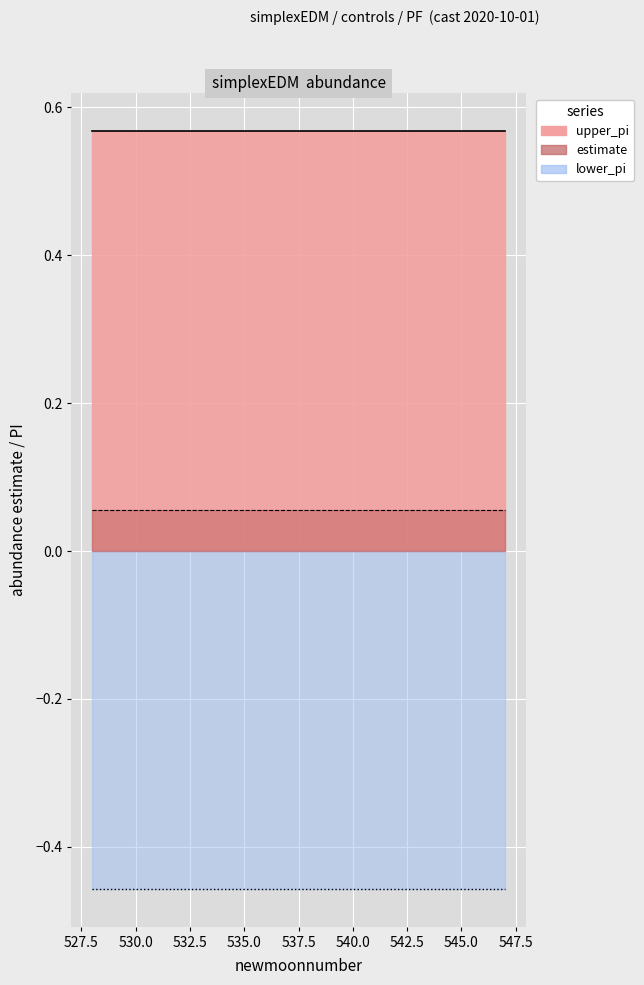

How many categories are shown in the chart?

20